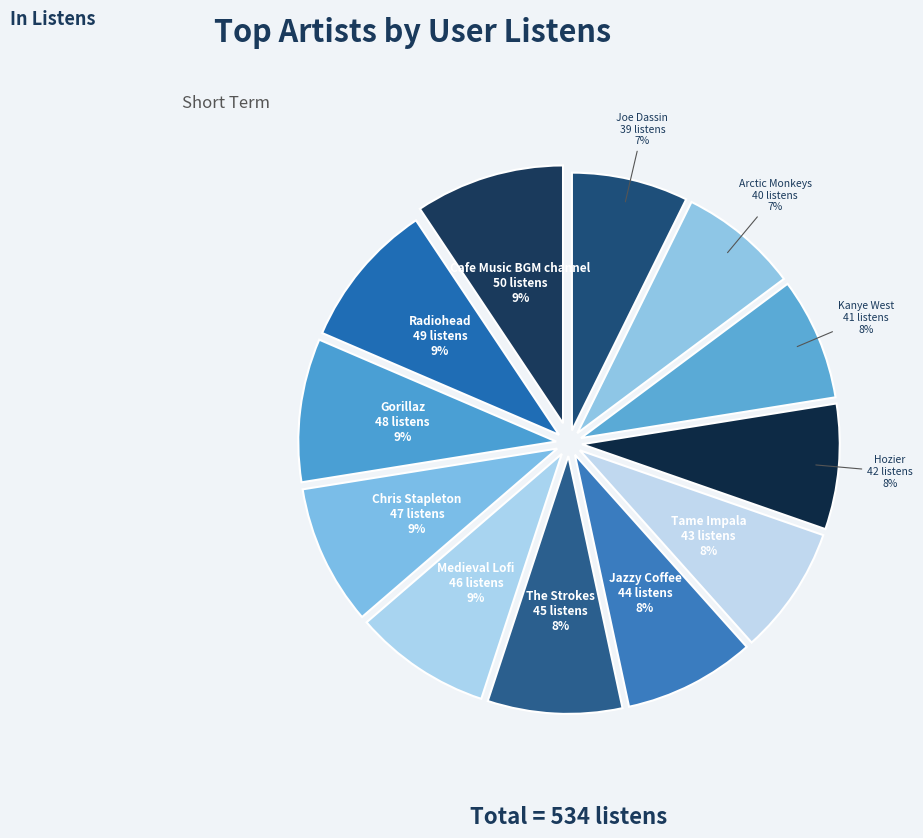

Which has a higher value, Chris Stapleton or Kanye West?

Chris Stapleton